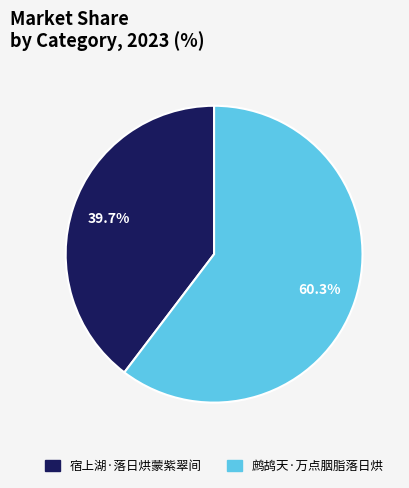

Which slice is the smallest?

宿上湖·落日烘蒙紫翠间